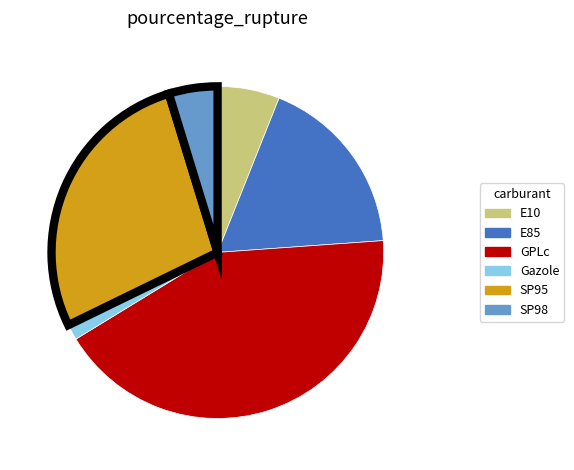

Which slice is the smallest?

Gazole